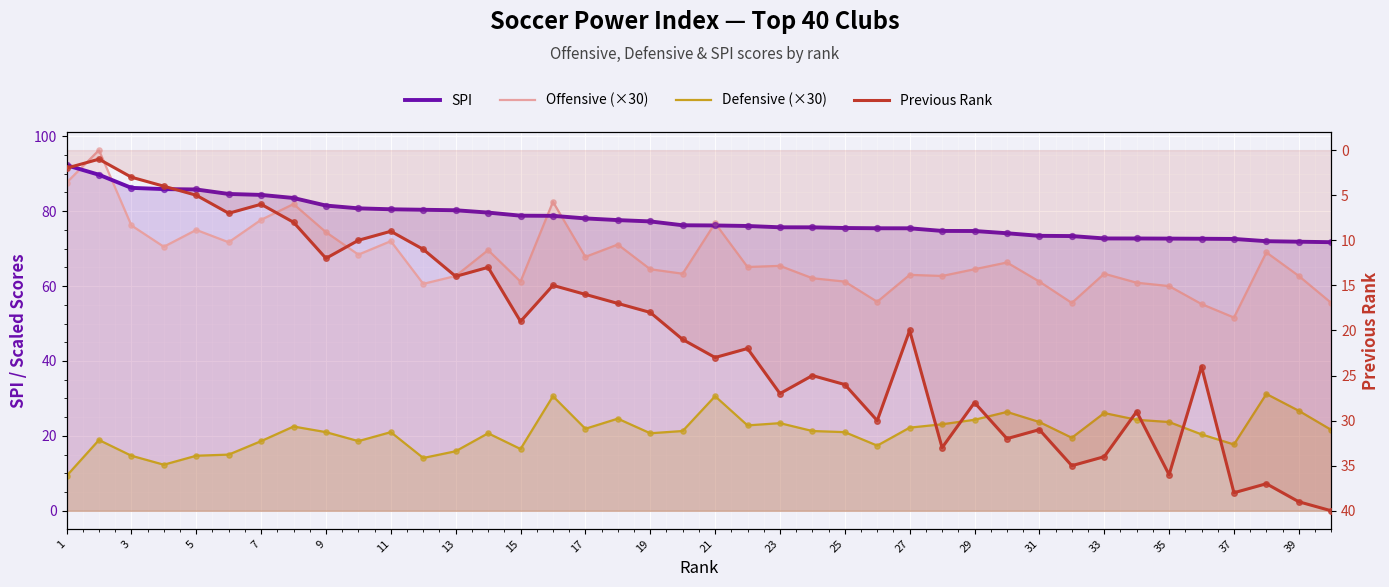

At how many categories does at least one series exceed 40?

40